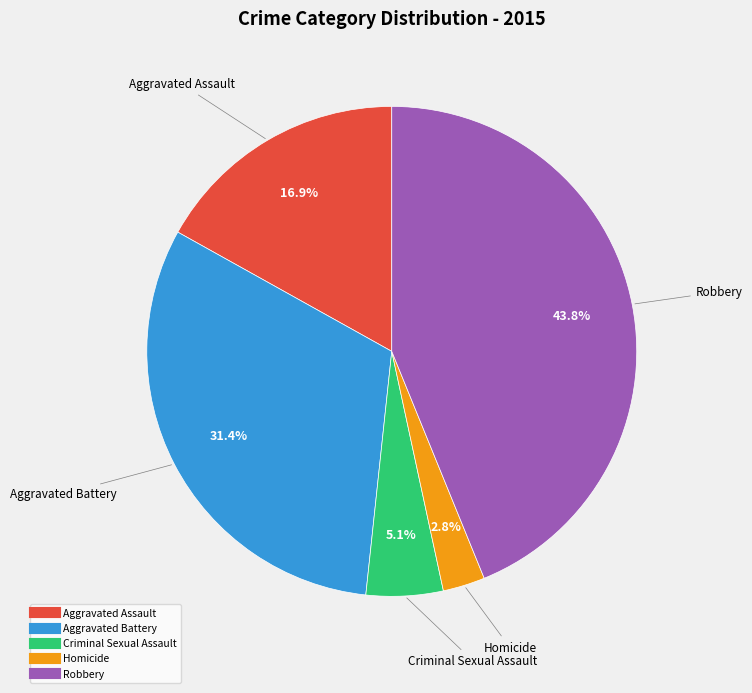

To the nearest percent, what is the combined percentage of Robbery and Aggravated Battery?

75%